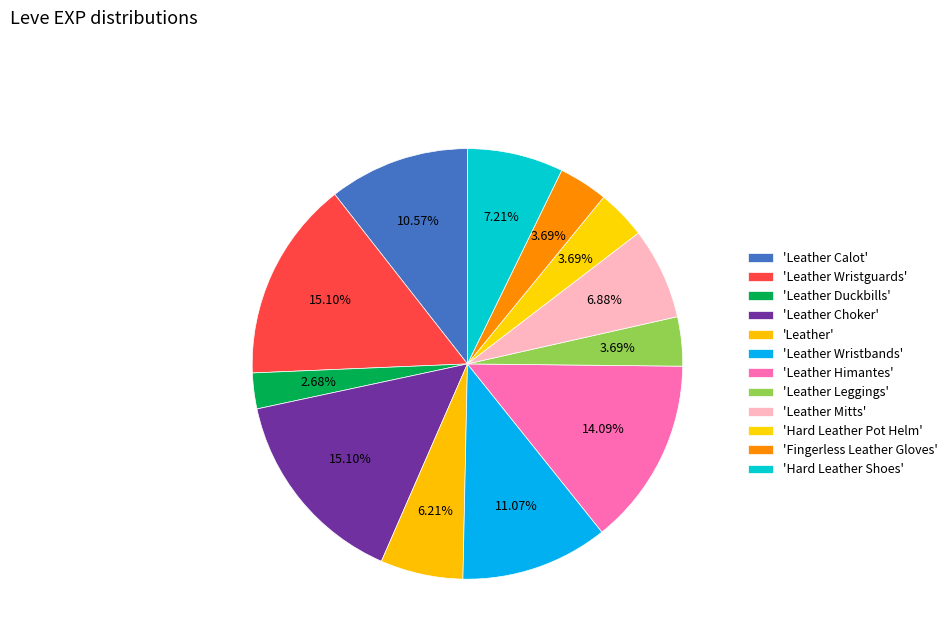

Does any single category account for the majority?

No